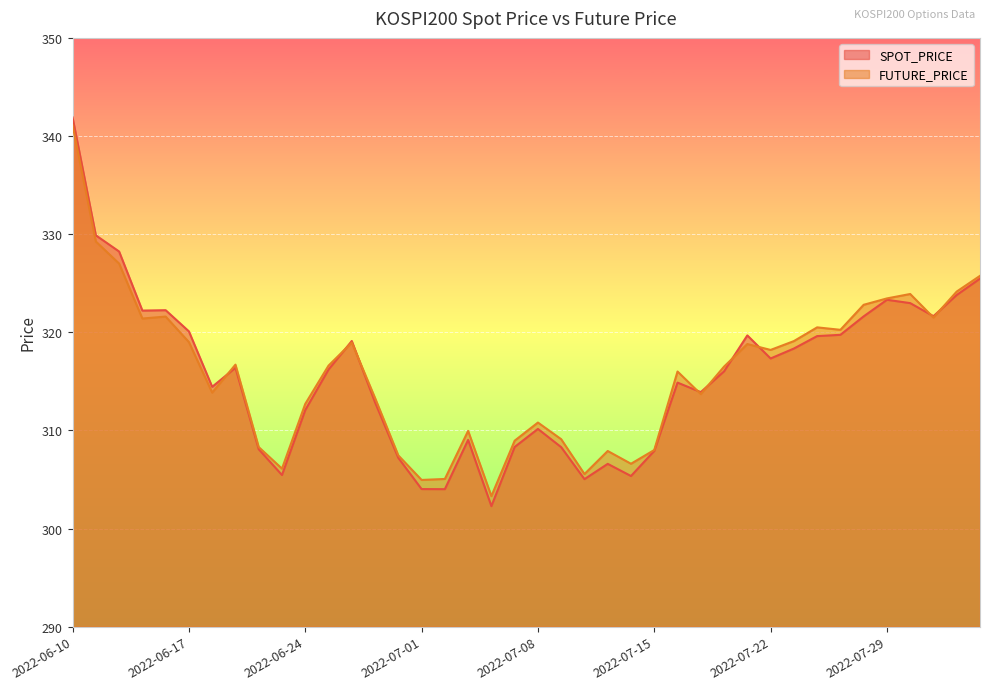

True or false: FUTURE_PRICE has a value of 404.2 at 2022-07-06.

False